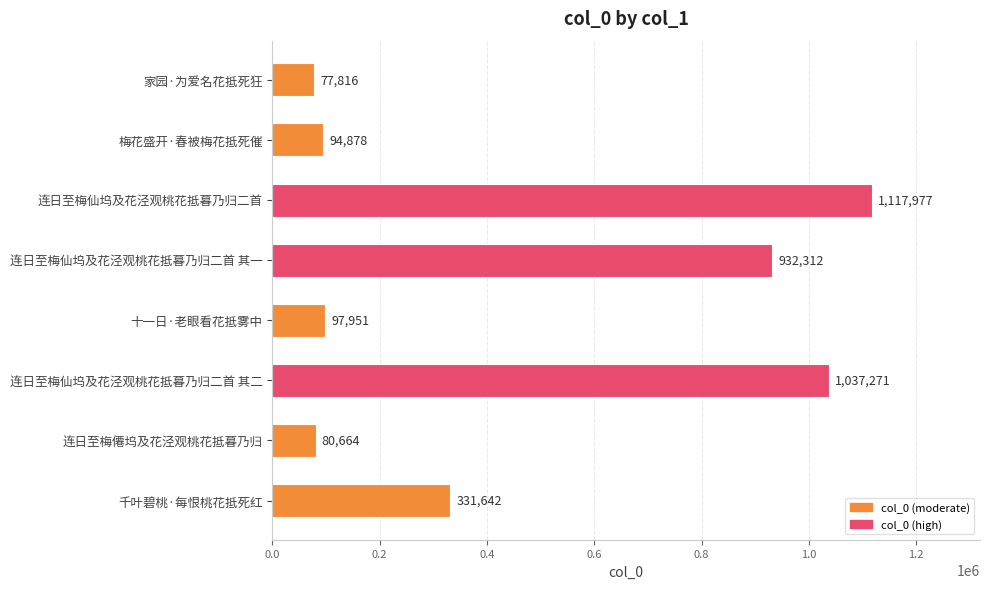

What is the label of the 6th bar from the bottom?

连日至梅仙坞及花泾观桃花抵暮乃归二首